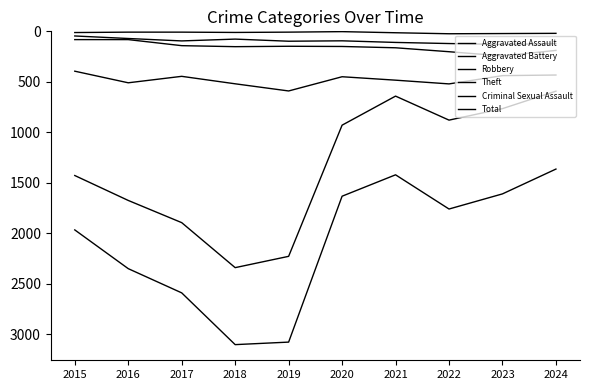

True or false: Total has a value of 2453 at 2021.

False